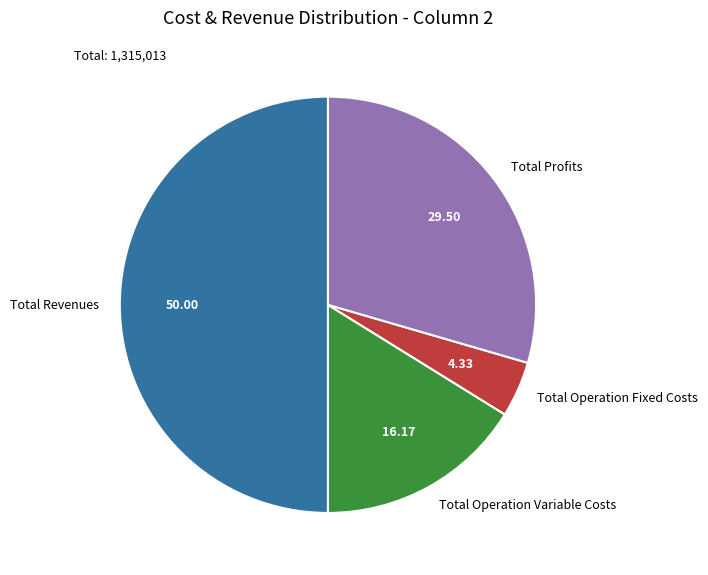

What is the smallest slice in the pie chart?

Total Operation Fixed Costs